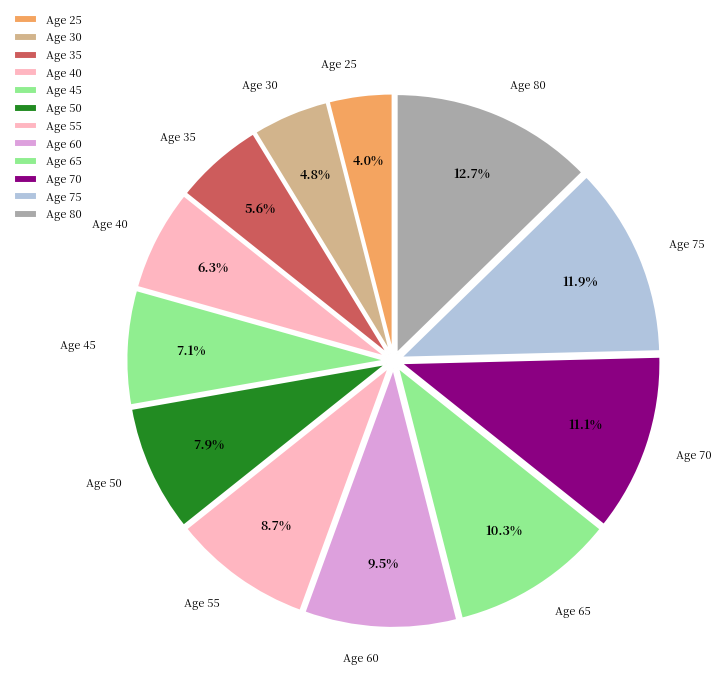

How many segments does this pie chart have?

12